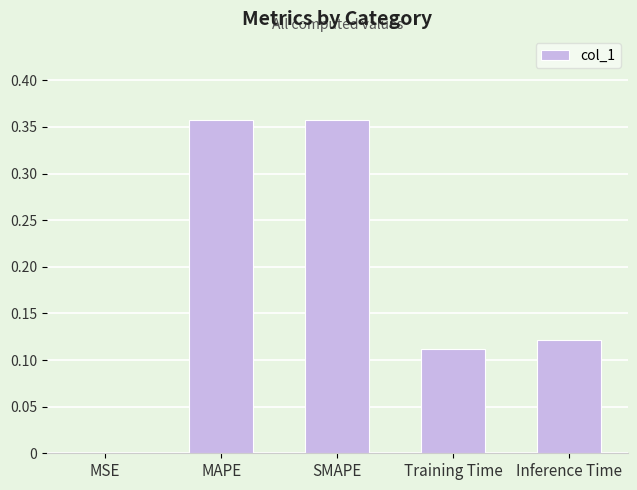

Which has a higher value, Training Time or MSE?

Training Time